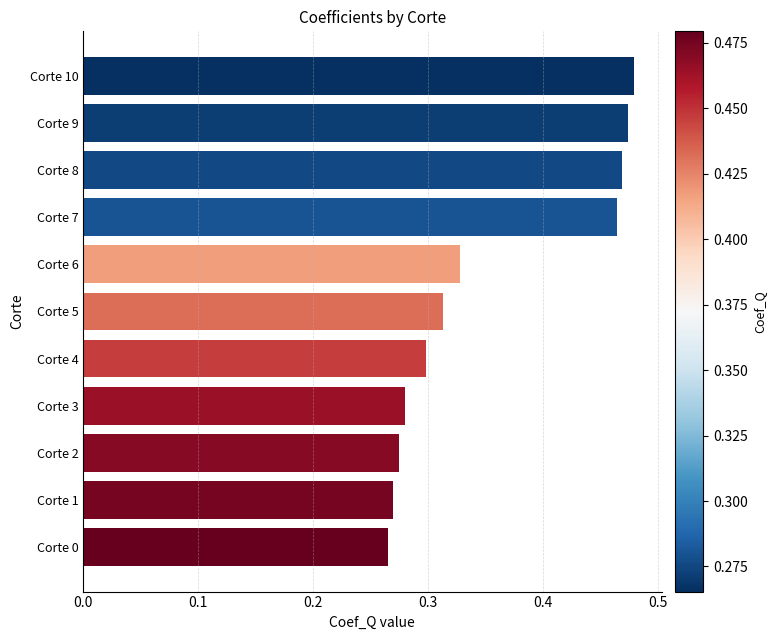

Between Corte 1 and Corte 4, which is larger?

Corte 4